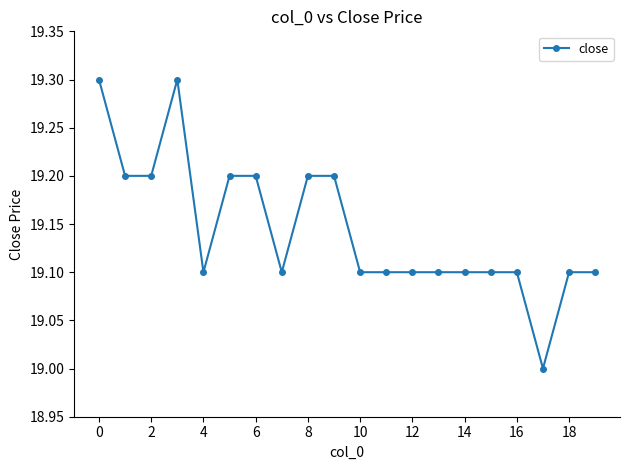

What is the greatest value displayed?

19.3